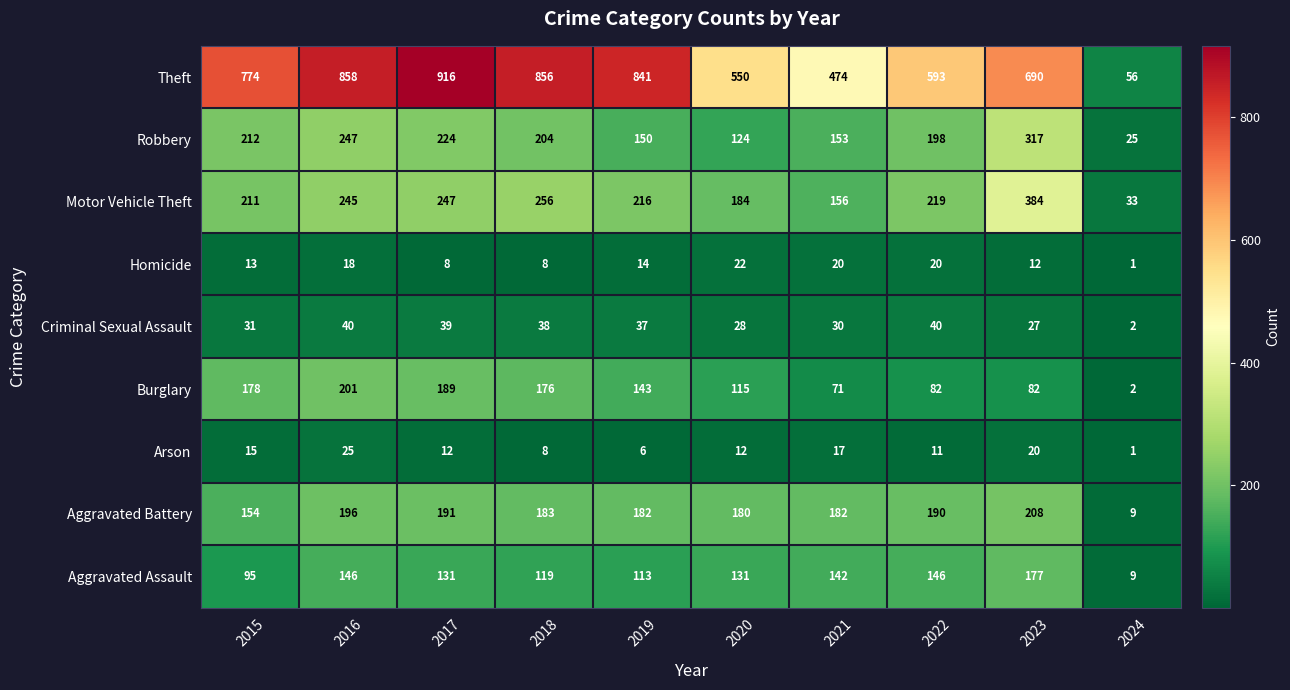

What is the sum of all Homicide values?

136